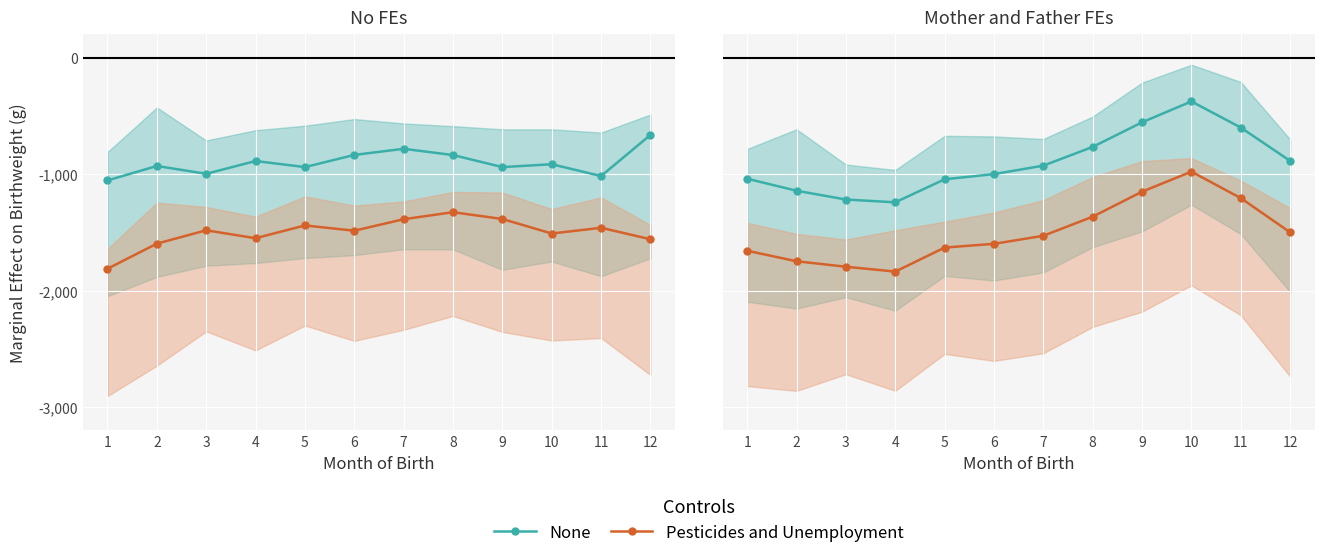

Between 7 and 10, which is larger?

10